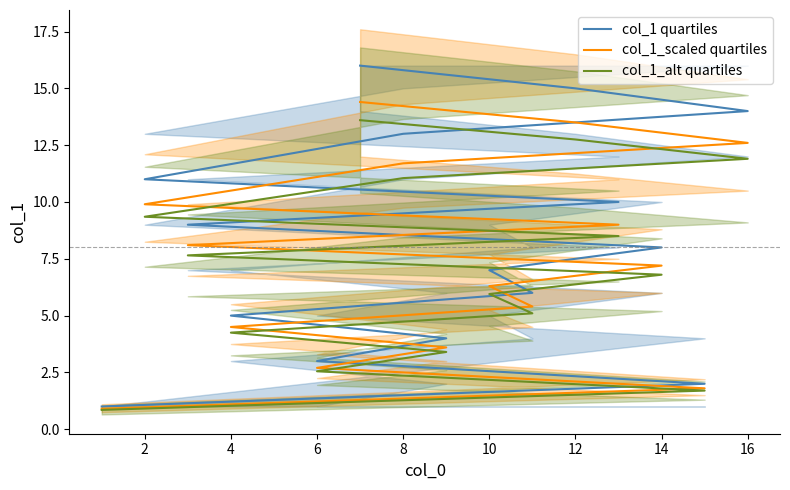

What is the label of the 6th point from the left?

10